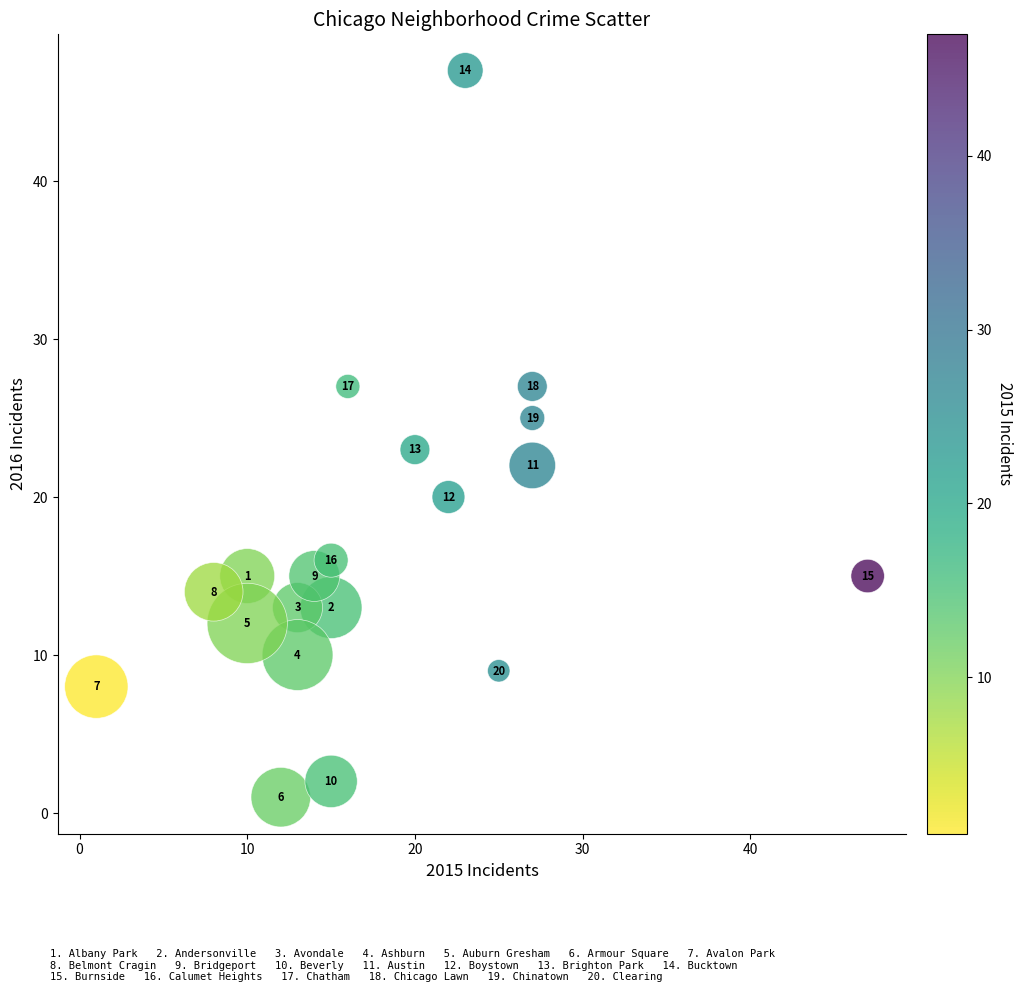

What Y value in the scatter plot is closest to 24?

23